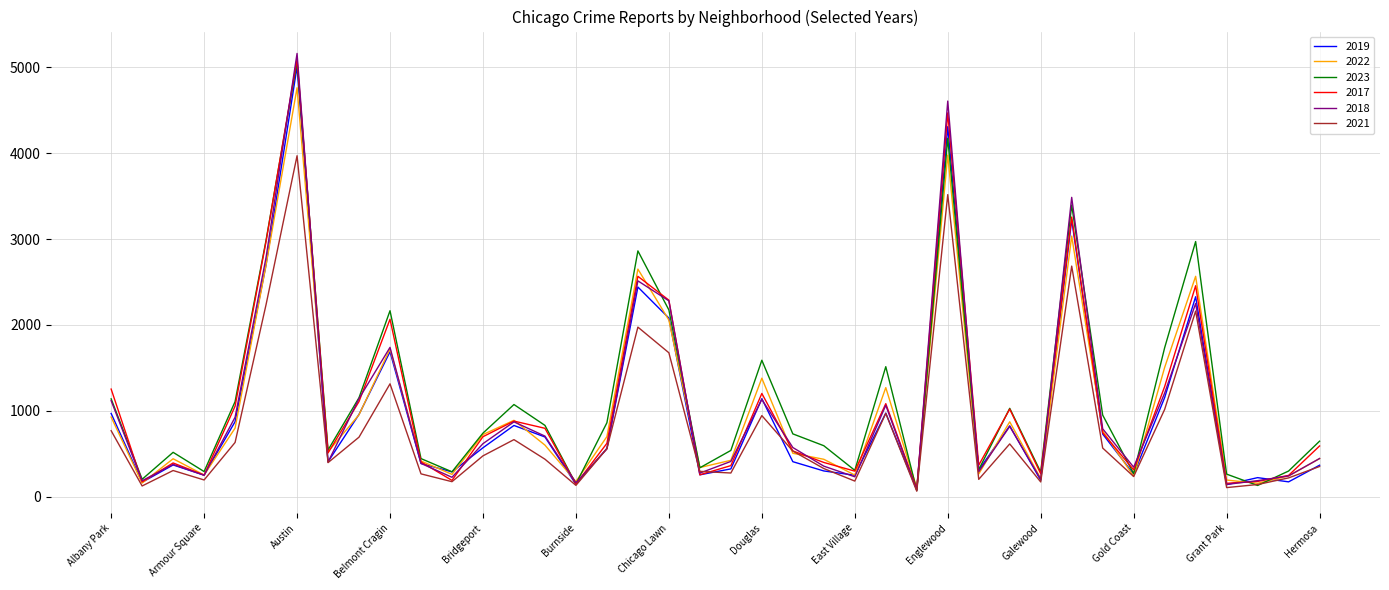

Does the chart have visible grid lines?

Yes